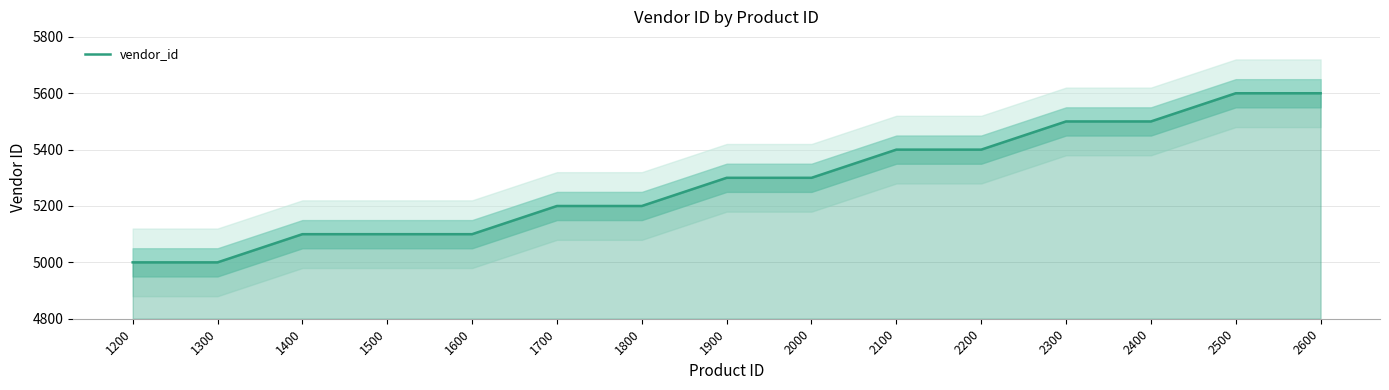

What is the sum of all values?

79300